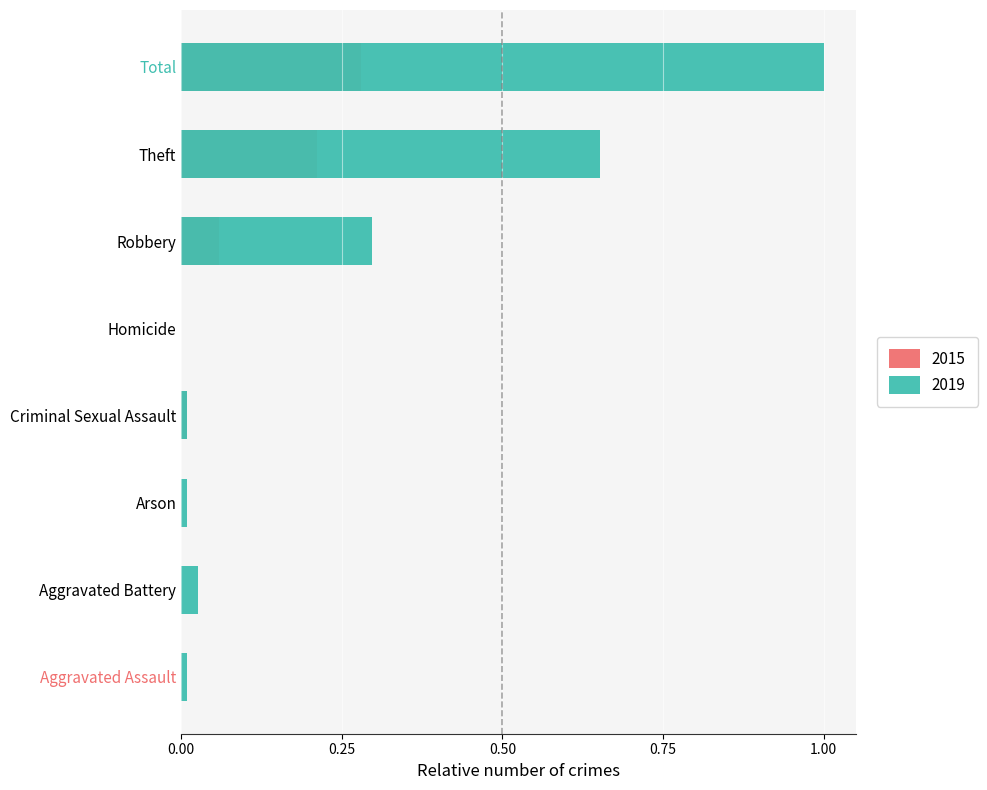

Is it true that 2019 equals 0.0 at Aggravated Battery?

True